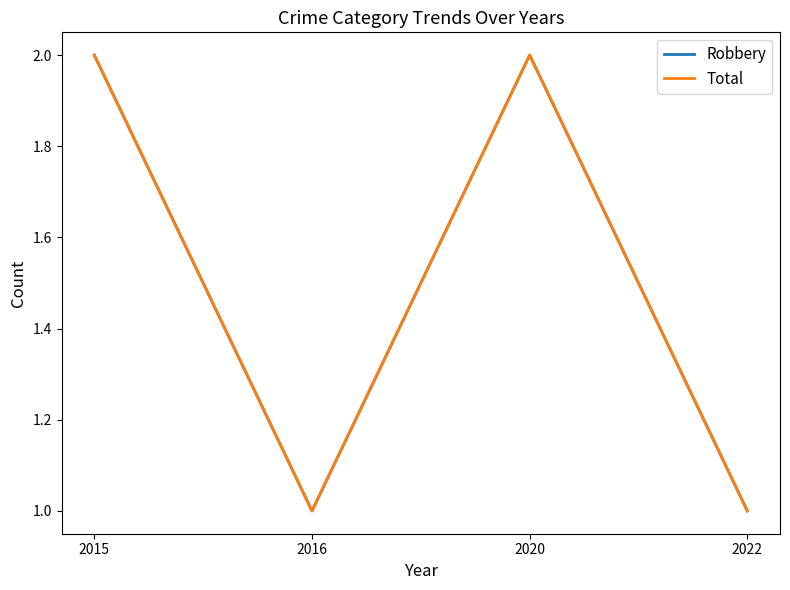

What is the approximate value of Robbery at 2016?

1